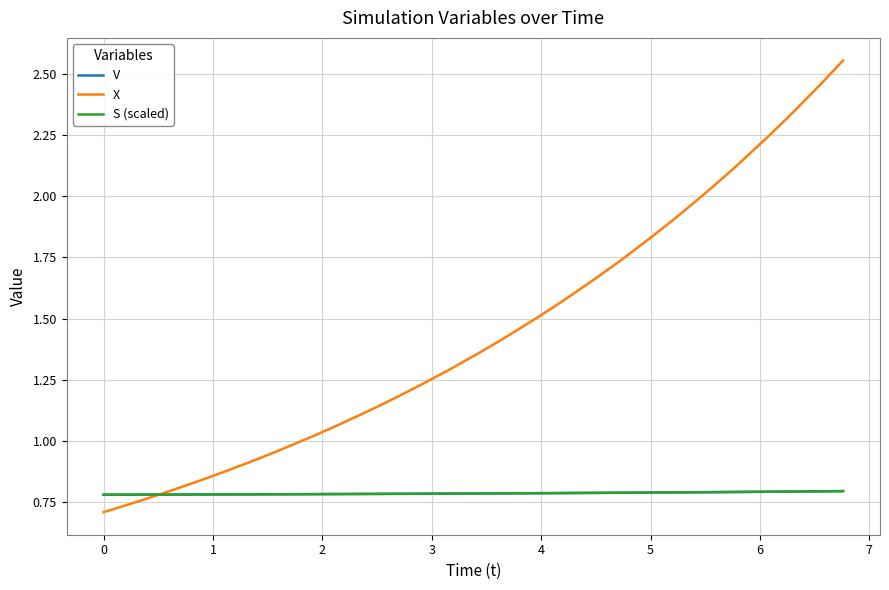

Which series has the widest spread of values?

X